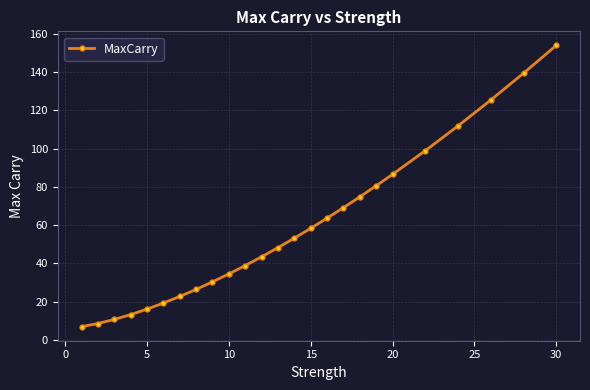

What is the smallest value displayed?

6.9